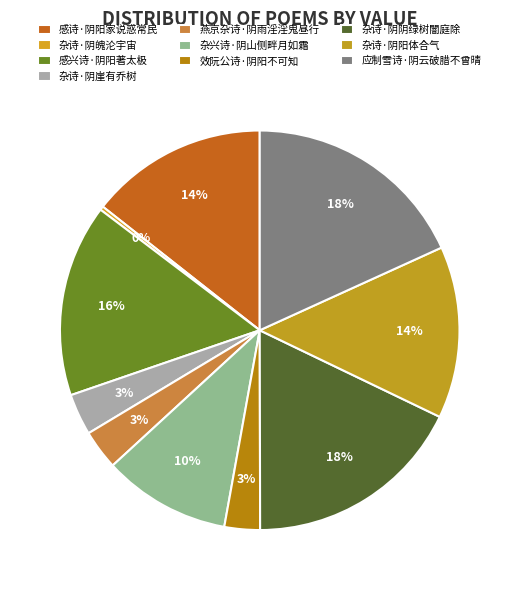

Count the number of slices in the pie.

10